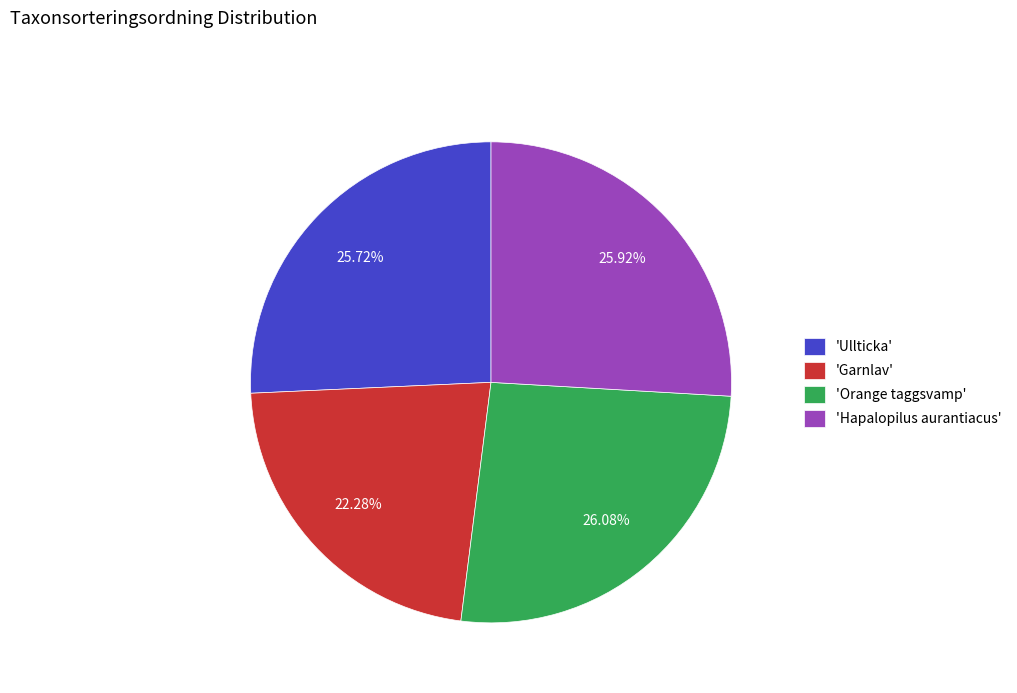

Do 'Ullticka' and 'Hapalopilus aurantiacus' together represent more than half of the pie?

Yes